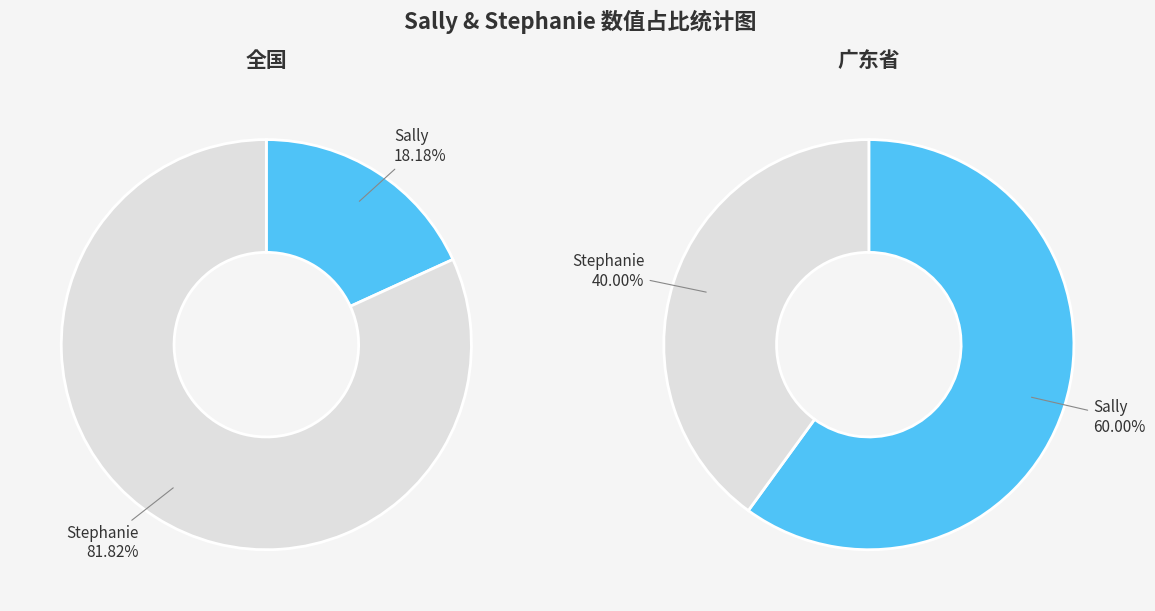

Count the number of slices in the pie.

2